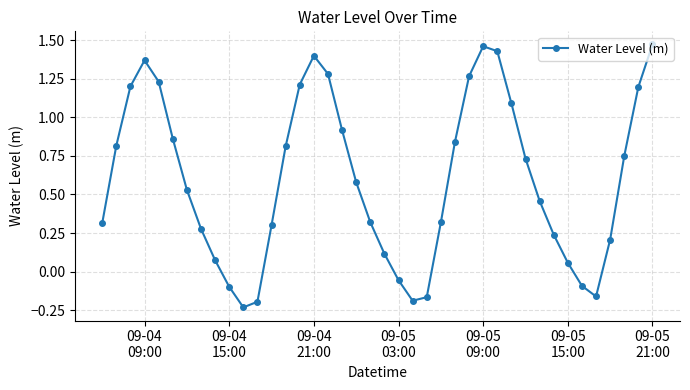

How many interior local peaks (higher than both neighbors) does the data have?

3